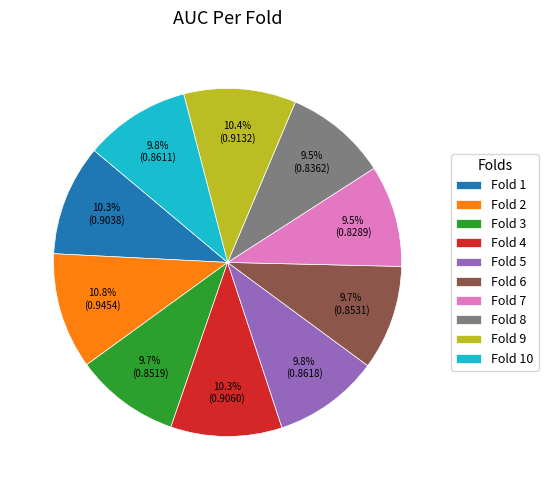

What is the total percentage of Fold 1 and Fold 3?

20.0%